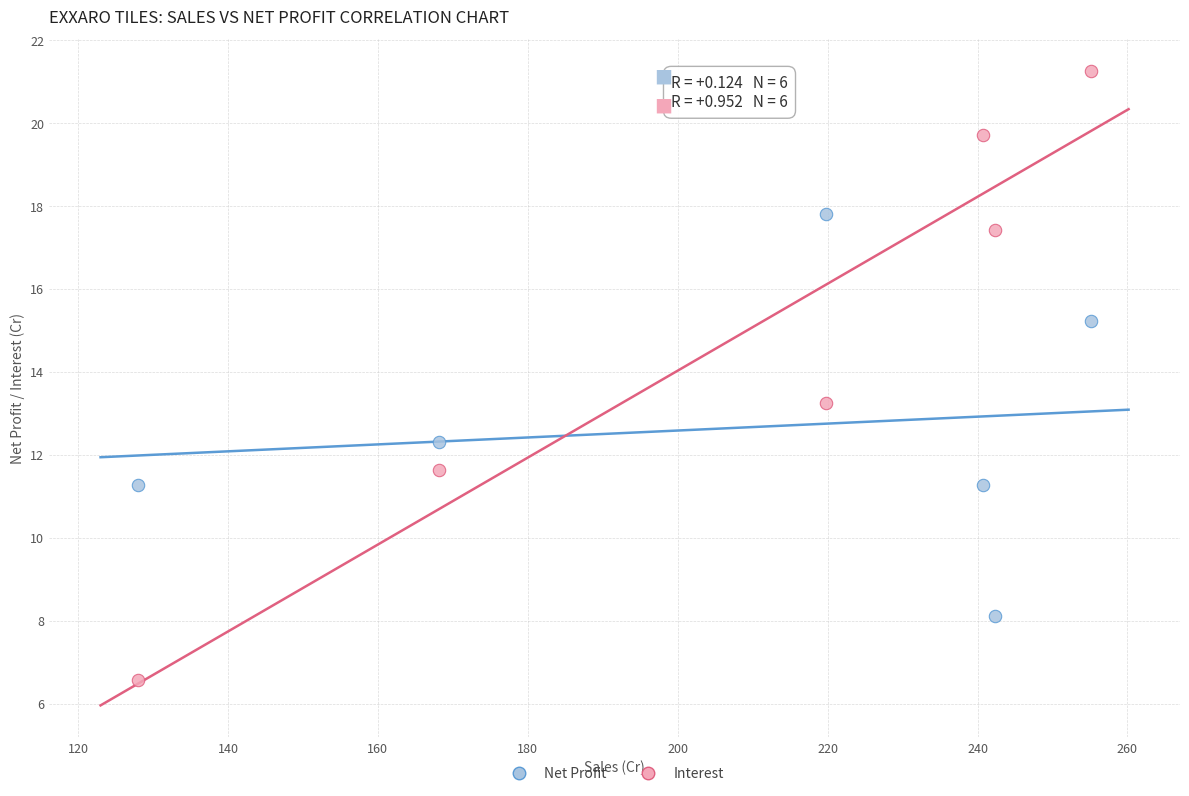

Which series reaches the maximum Y coordinate?

Interest